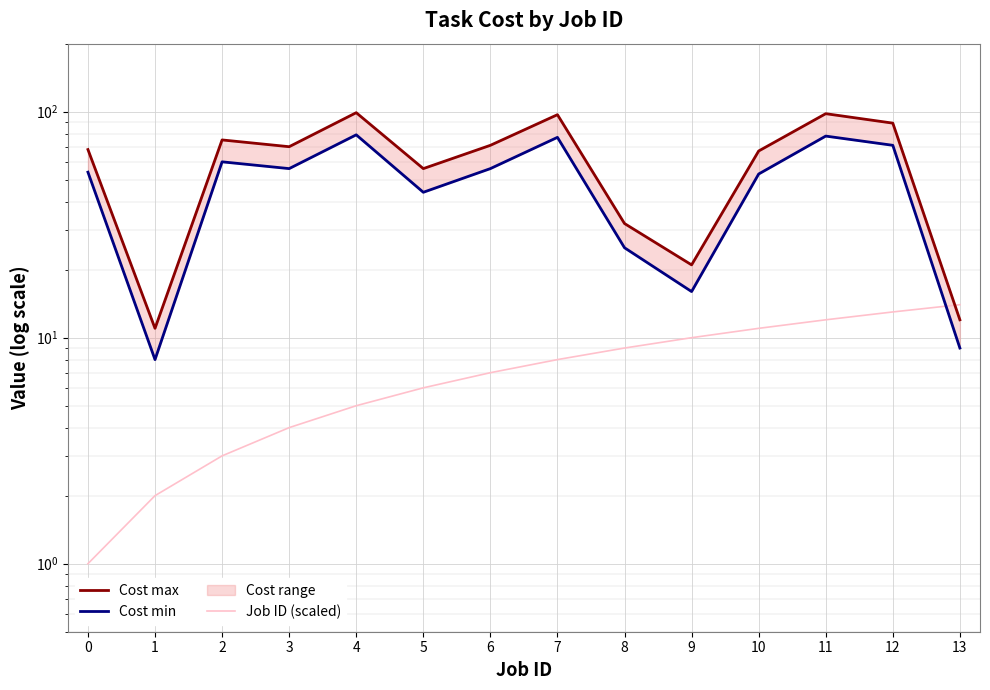

How many data points in Cost max are less than 70?

7